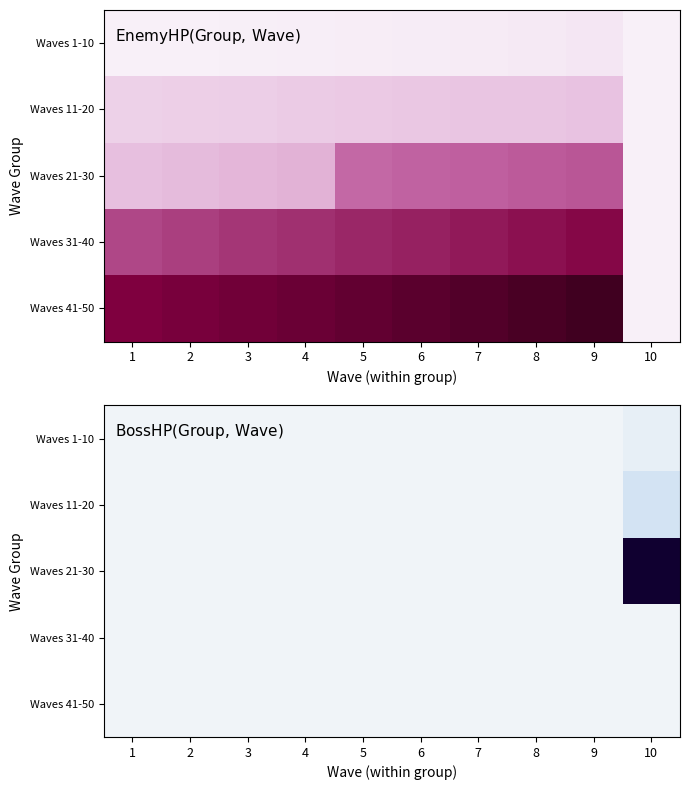

Between 9 and 10, which series saw the biggest shift?

Waves 21-30